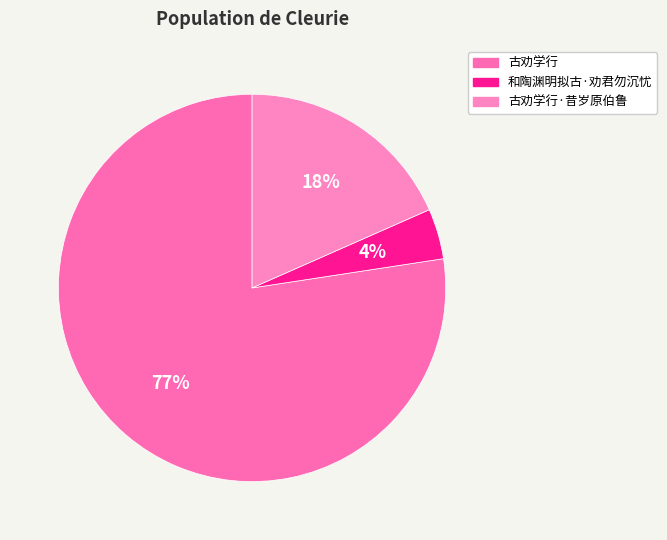

The 古劝学行 slice represents 77% of the pie. True or false?

True